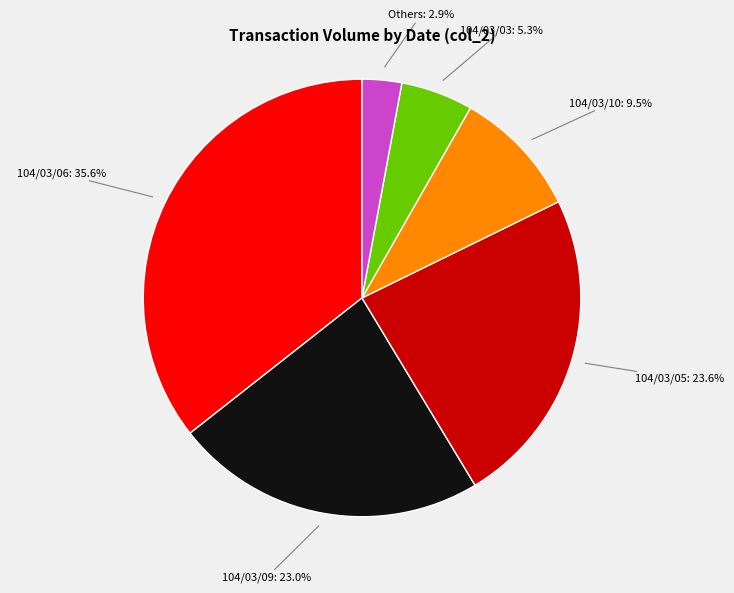

Is there any slice that represents more than half of the pie?

No